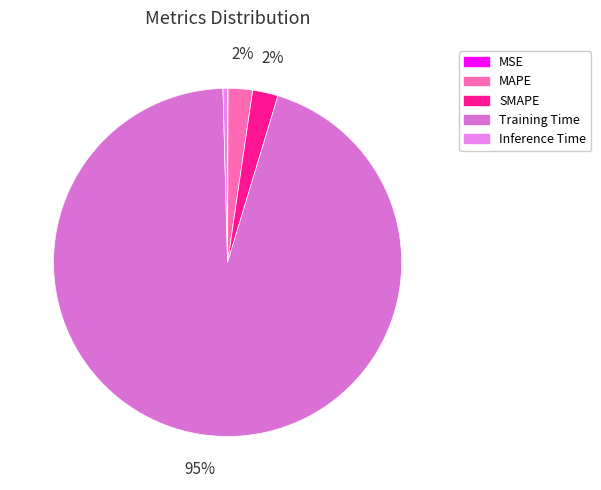

How many slices are in this pie chart?

5